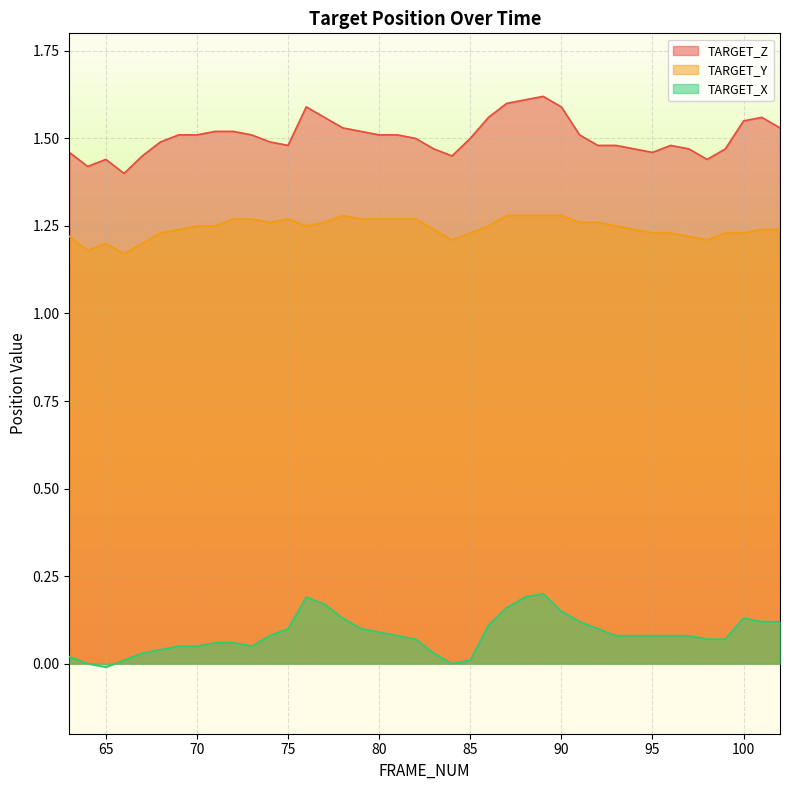

What is the average value of the TARGET_X series?

0.1